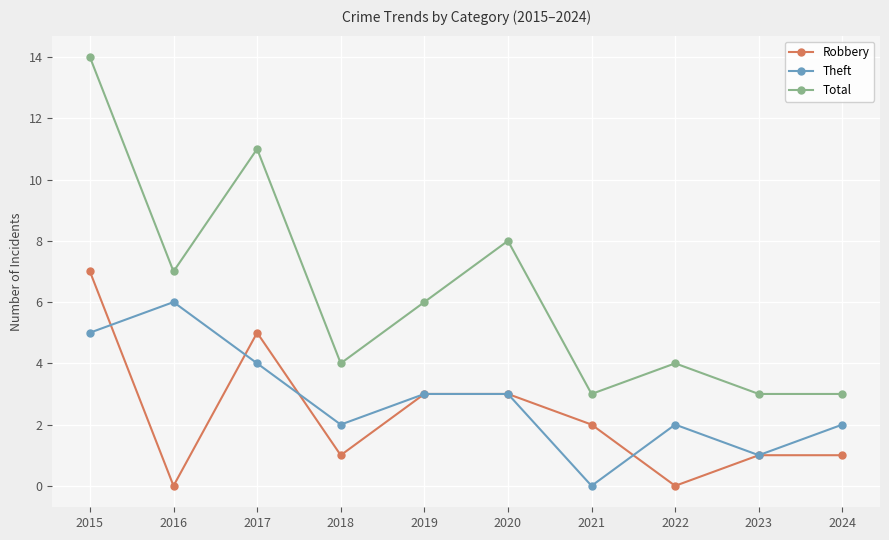

Does the chart have visible grid lines?

Yes